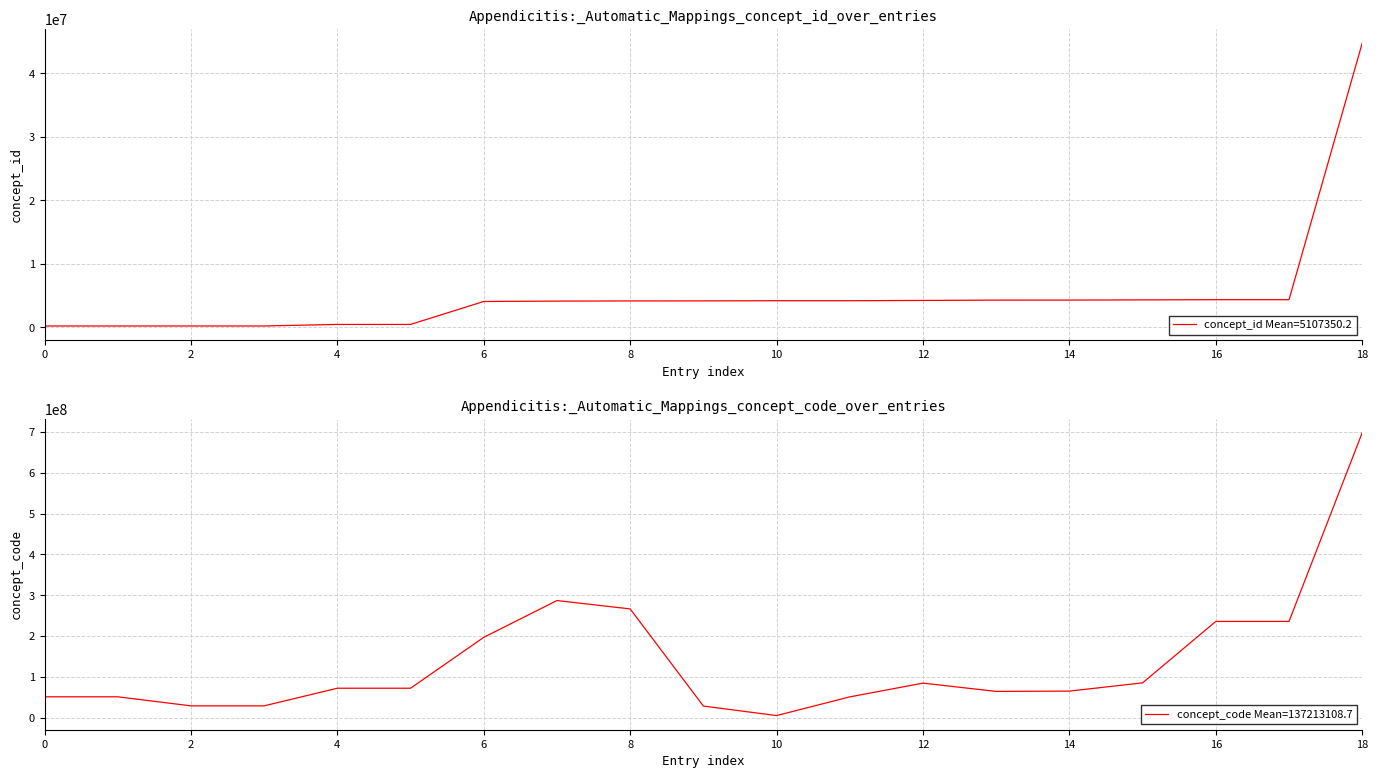

The value of concept_id Mean=5107350.2 at 8 is 1922164. True or false?

False